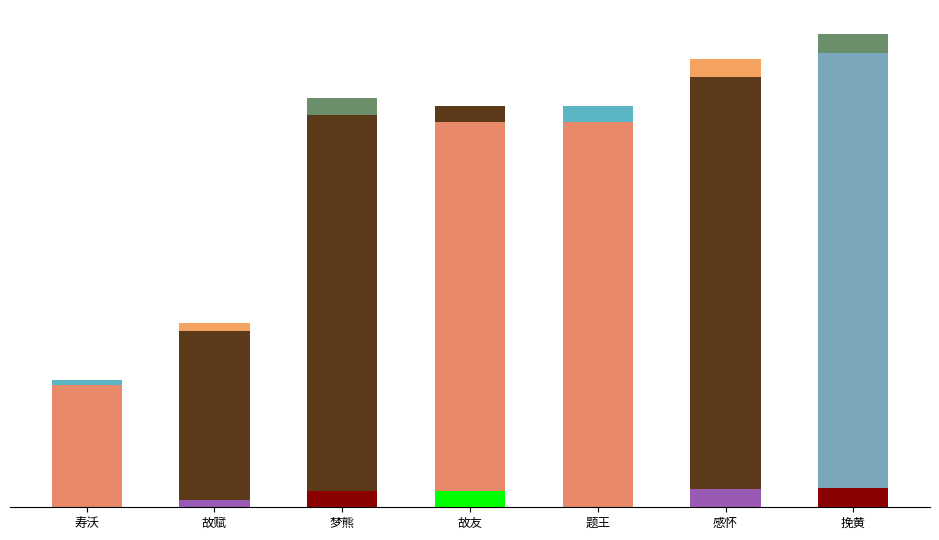

What is the smallest value displayed?

178247